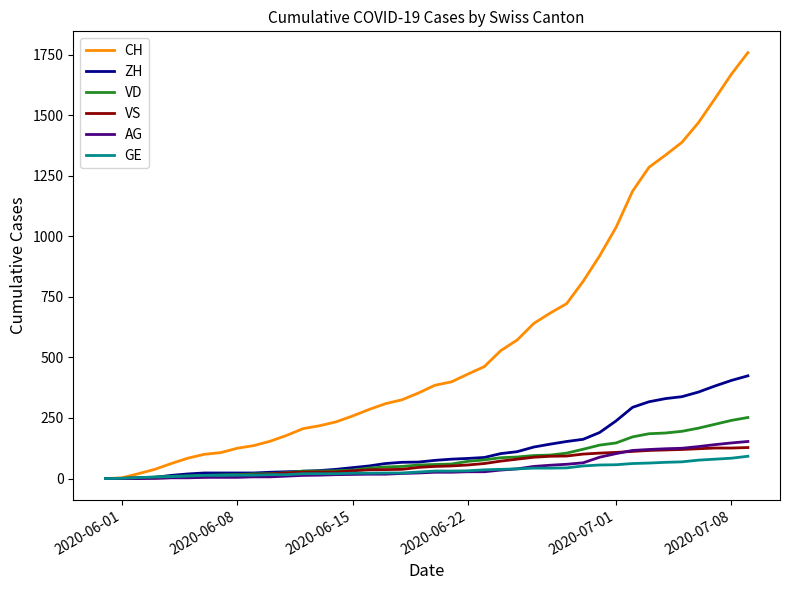

Which series has the widest spread of values?

CH